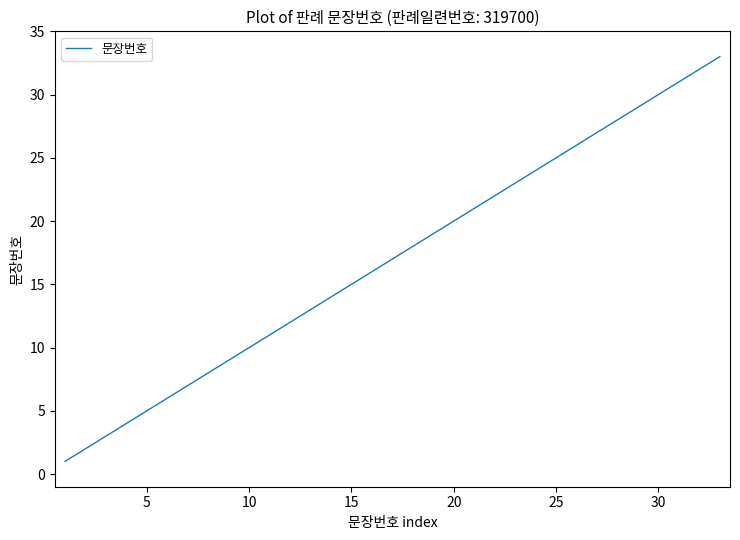

What is the greatest value displayed?

33